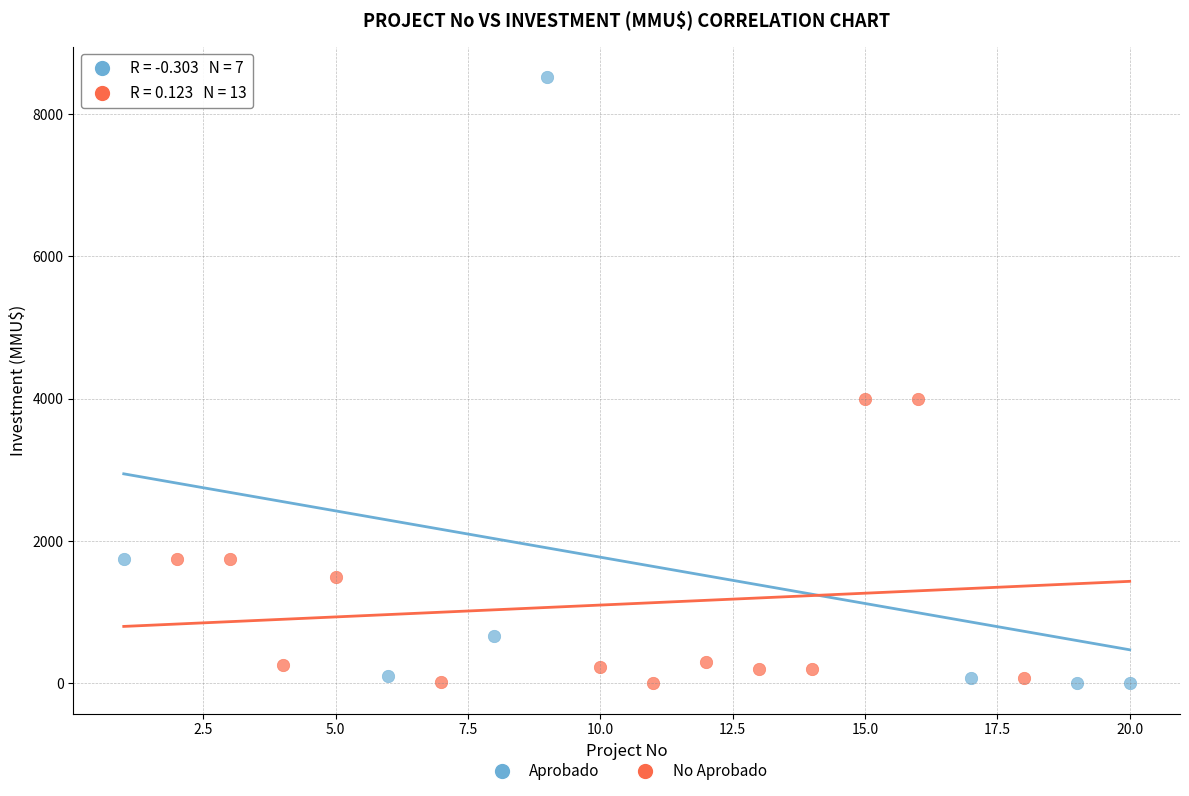

Which series has the largest Y range (max minus min)?

Aprobado